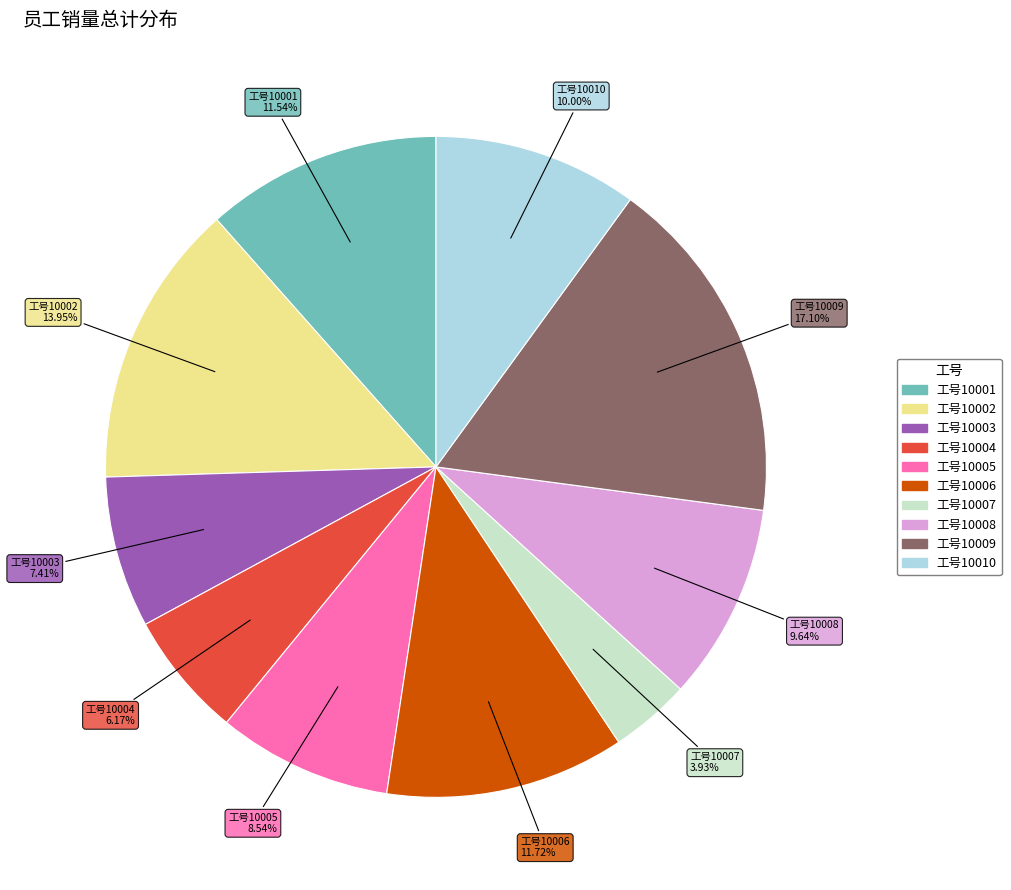

Is there a majority slice in this chart?

No